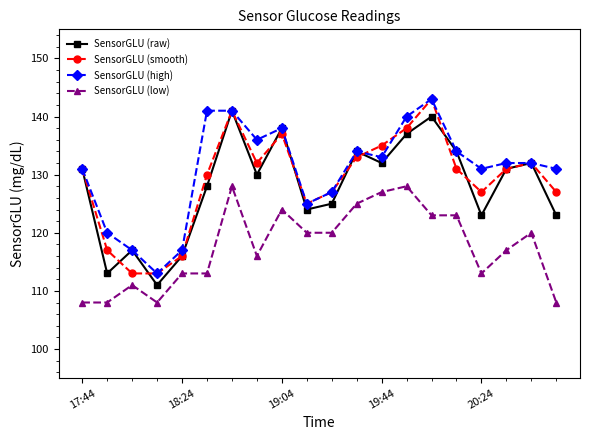

How many lines are shown in the chart?

4